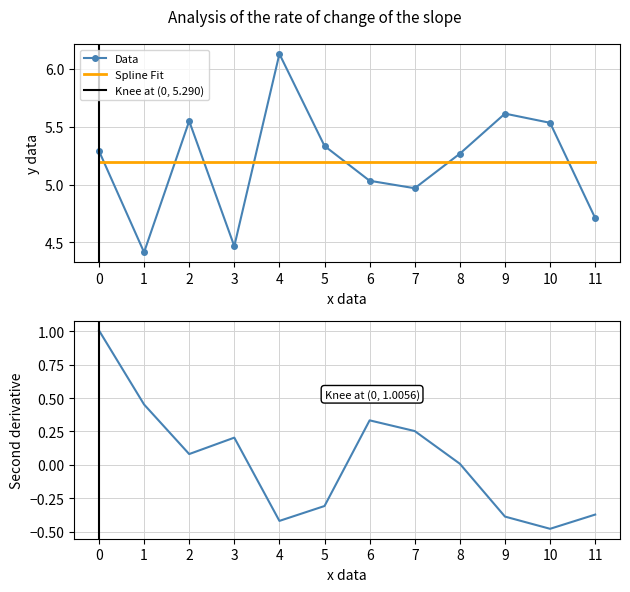

How many interior local peaks (higher than both neighbors) does the data have?

3